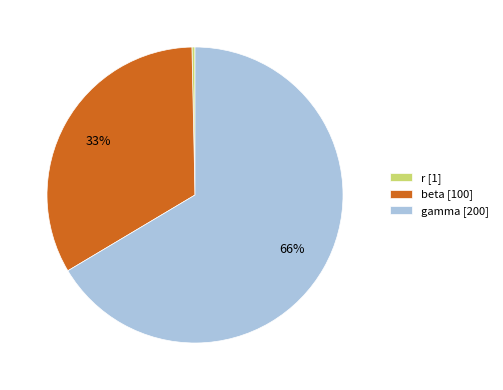

Rank the categories by value from lowest to highest.

r, beta, gamma